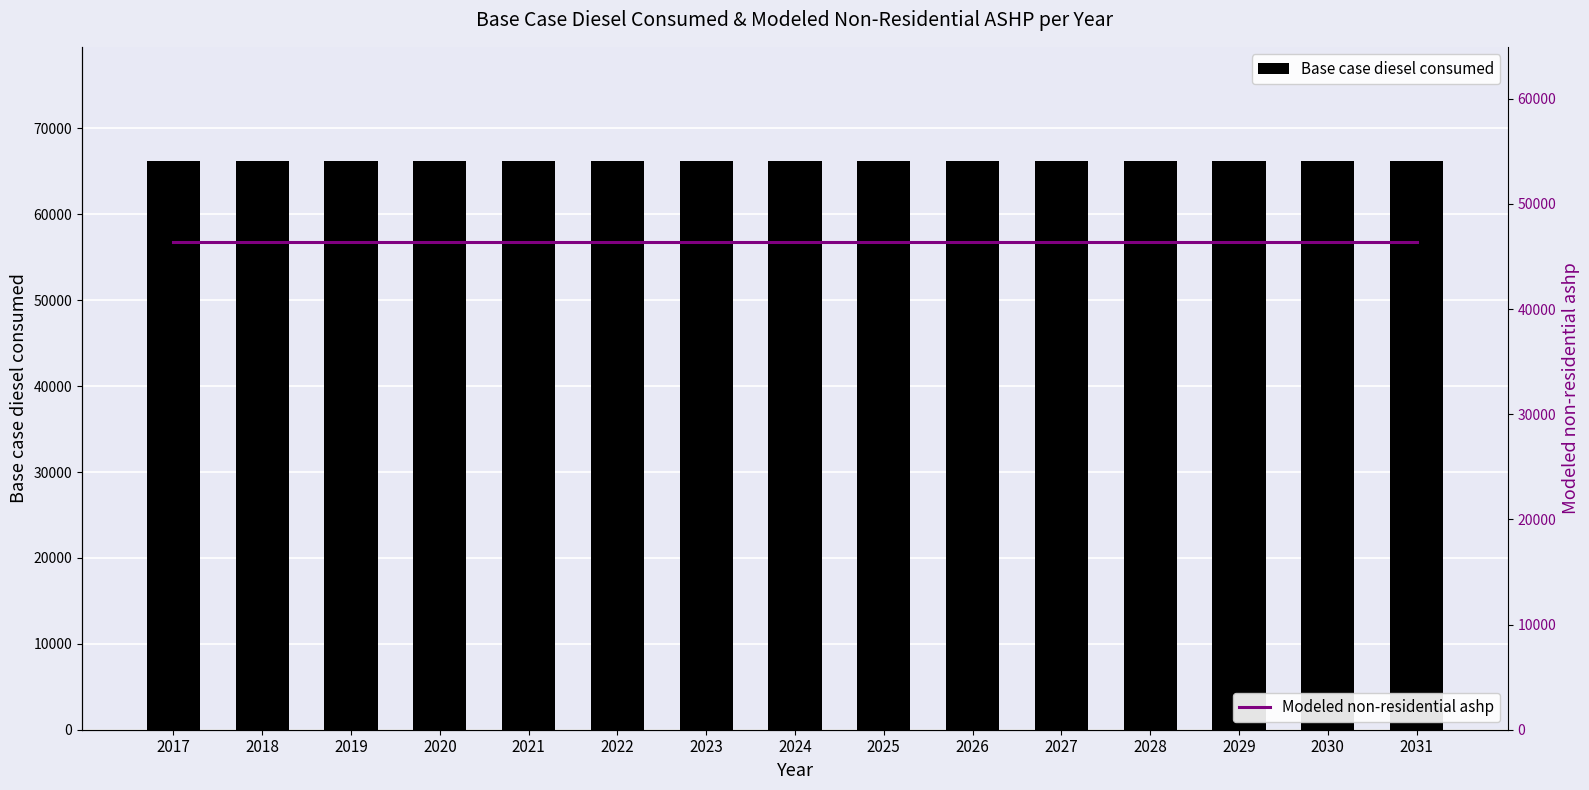

Rank the series by their maximum value, from highest to lowest.

Base case diesel consumed, Modeled non-residential ashp